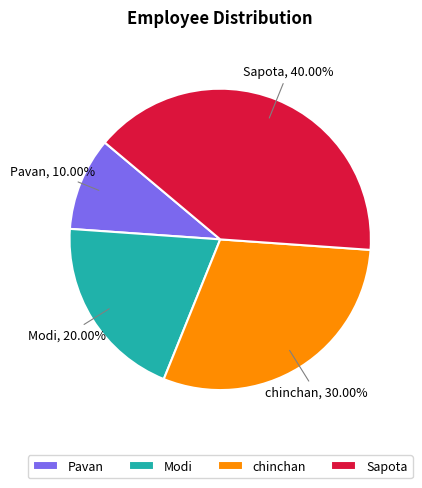

To the nearest percent, what is the difference between the largest and smallest slice percentages?

30%